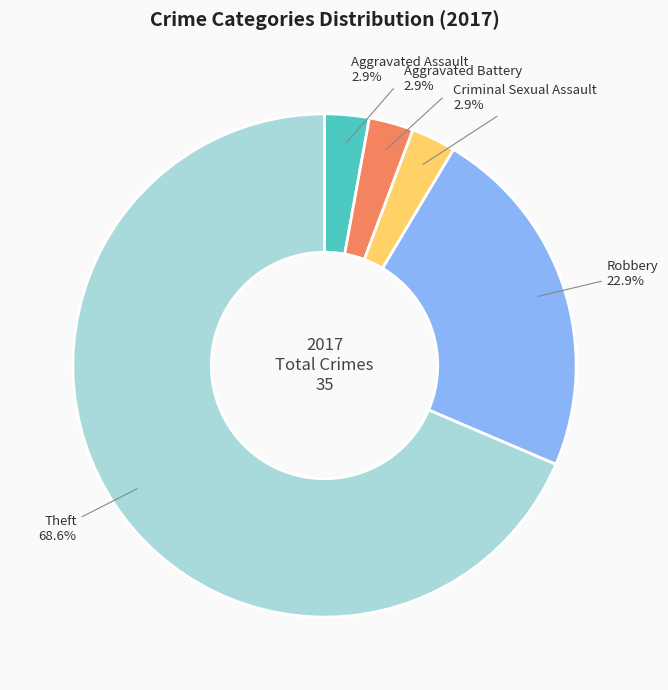

Which category has the biggest portion of the pie?

Theft